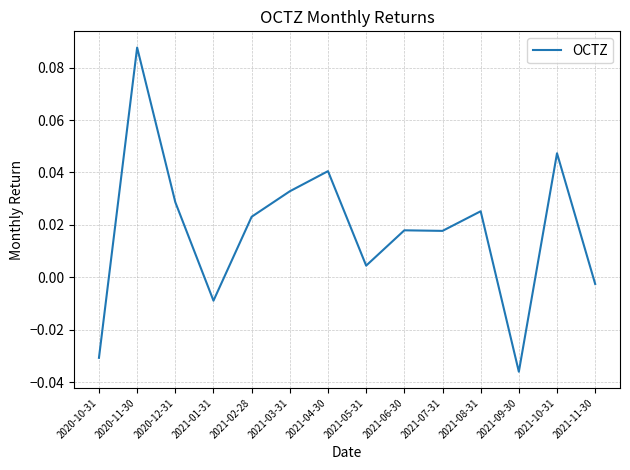

What position from the left is 2021-04-30?

7